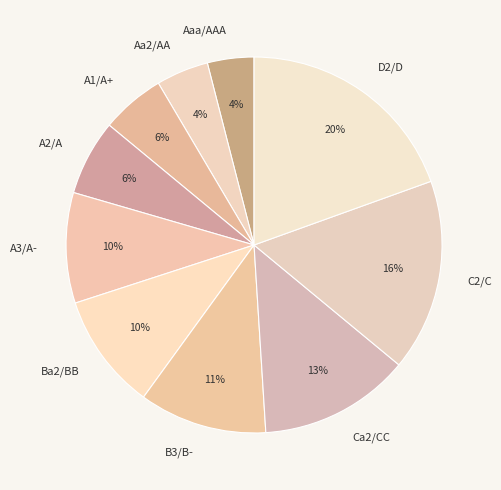

How many segments does this pie chart have?

10